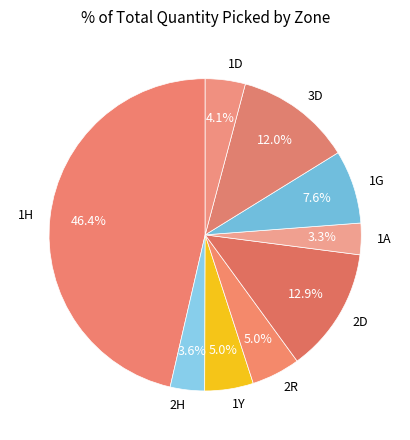

Which category has the biggest portion of the pie?

1H